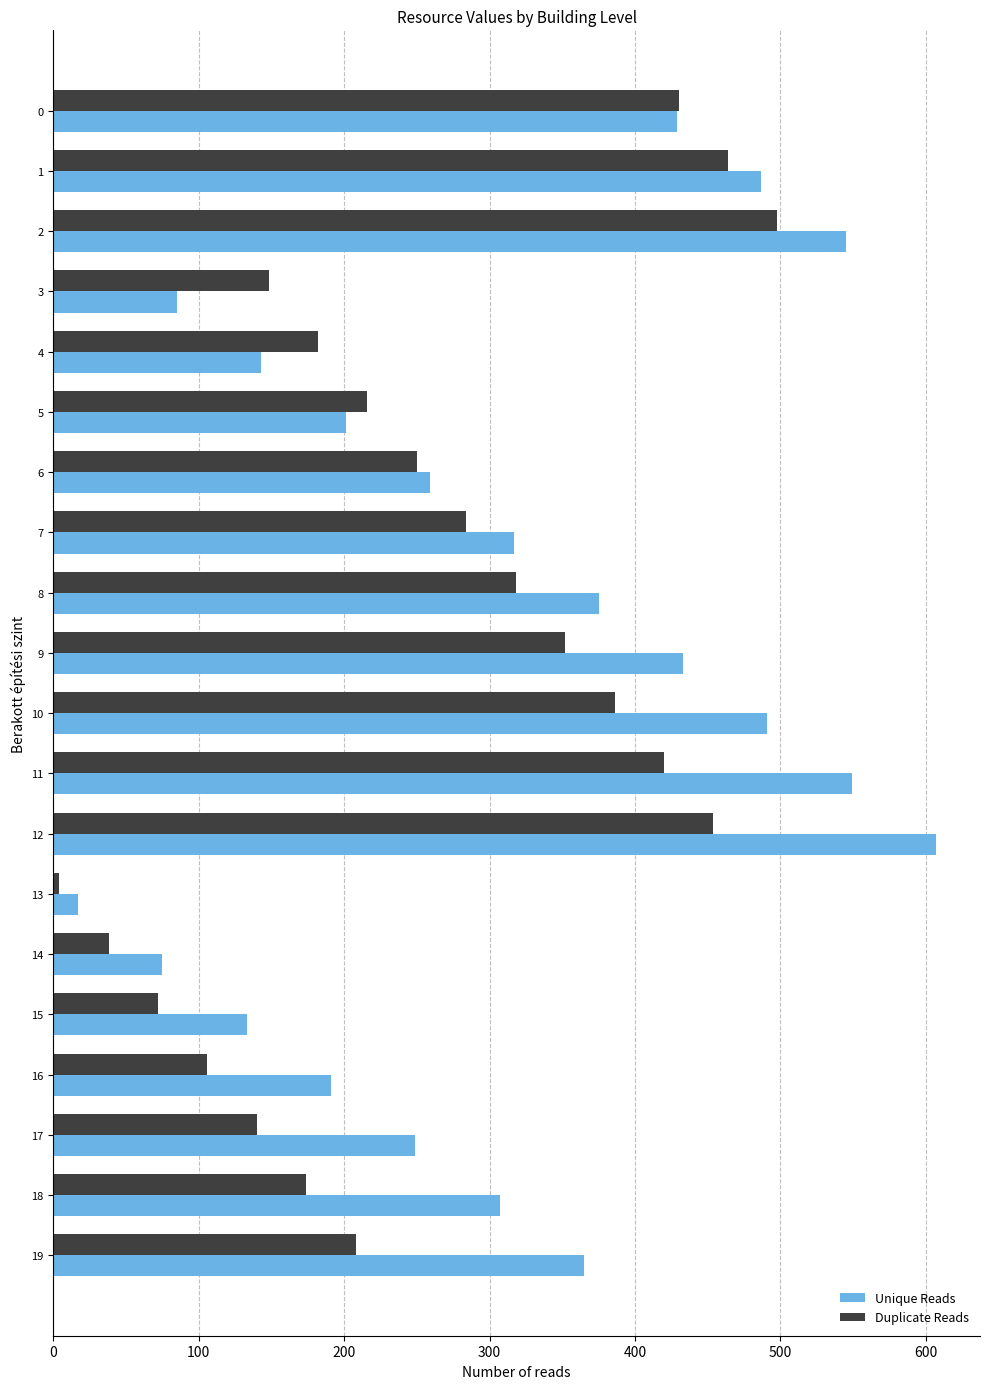

Is it true that Unique Reads equals 191 at 16?

True